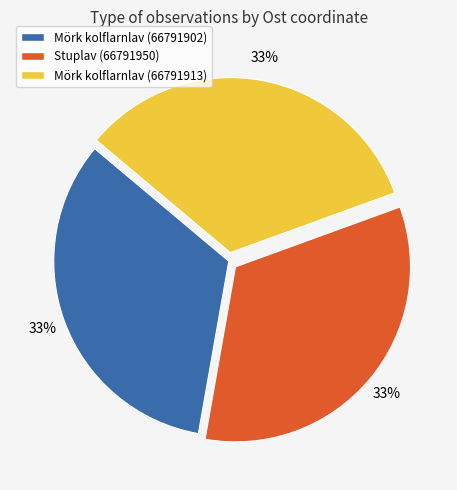

Combined, do Stuplav (66791950) and Mörk kolflarnlav (66791902) account for over 50%?

Yes